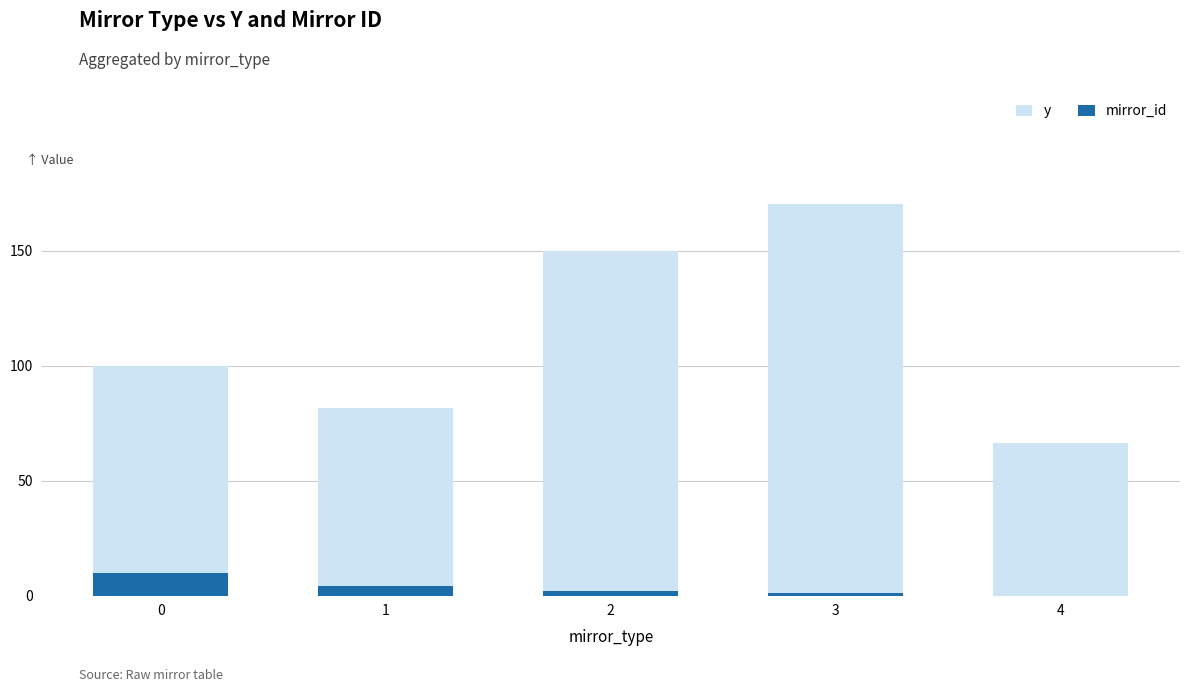

How many mirror_id values are between 1 and 4?

3